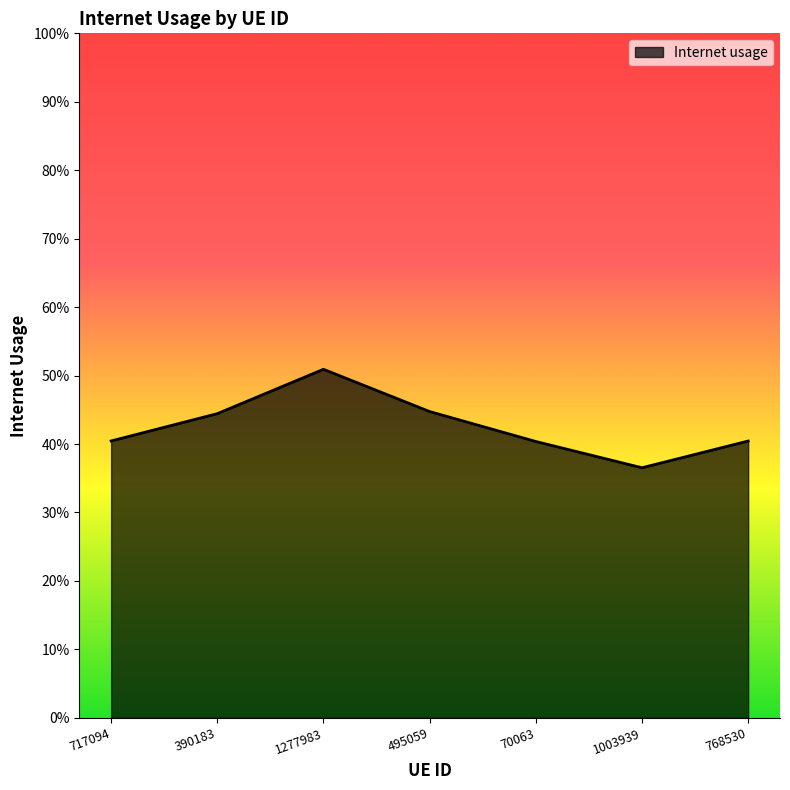

Is this an area chart (filled region under the line)?

Yes